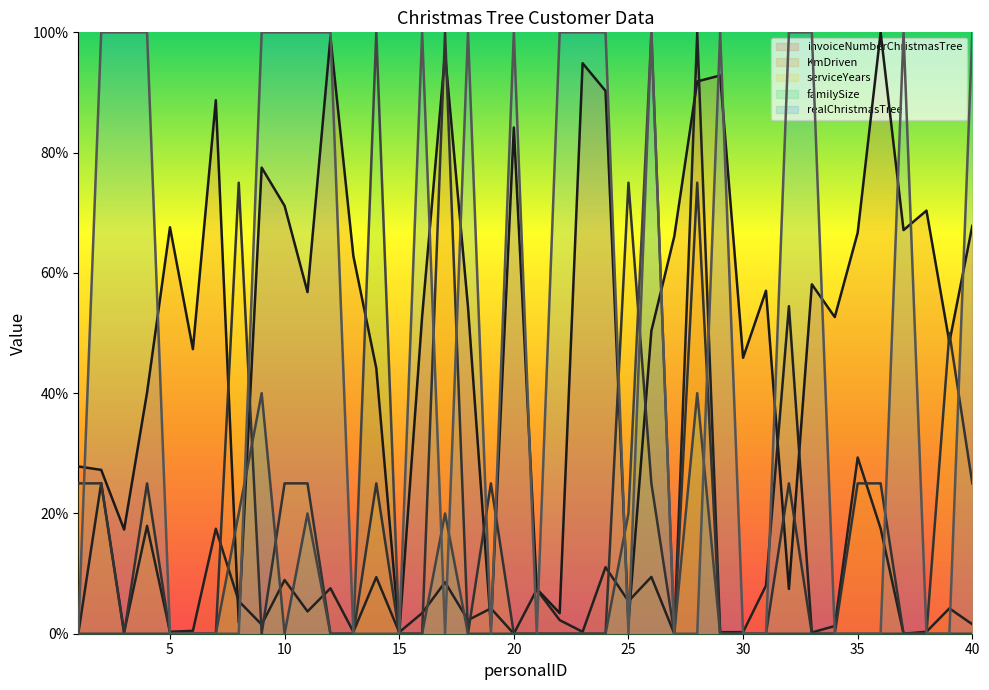

At how many categories does at least one series exceed 30?

36